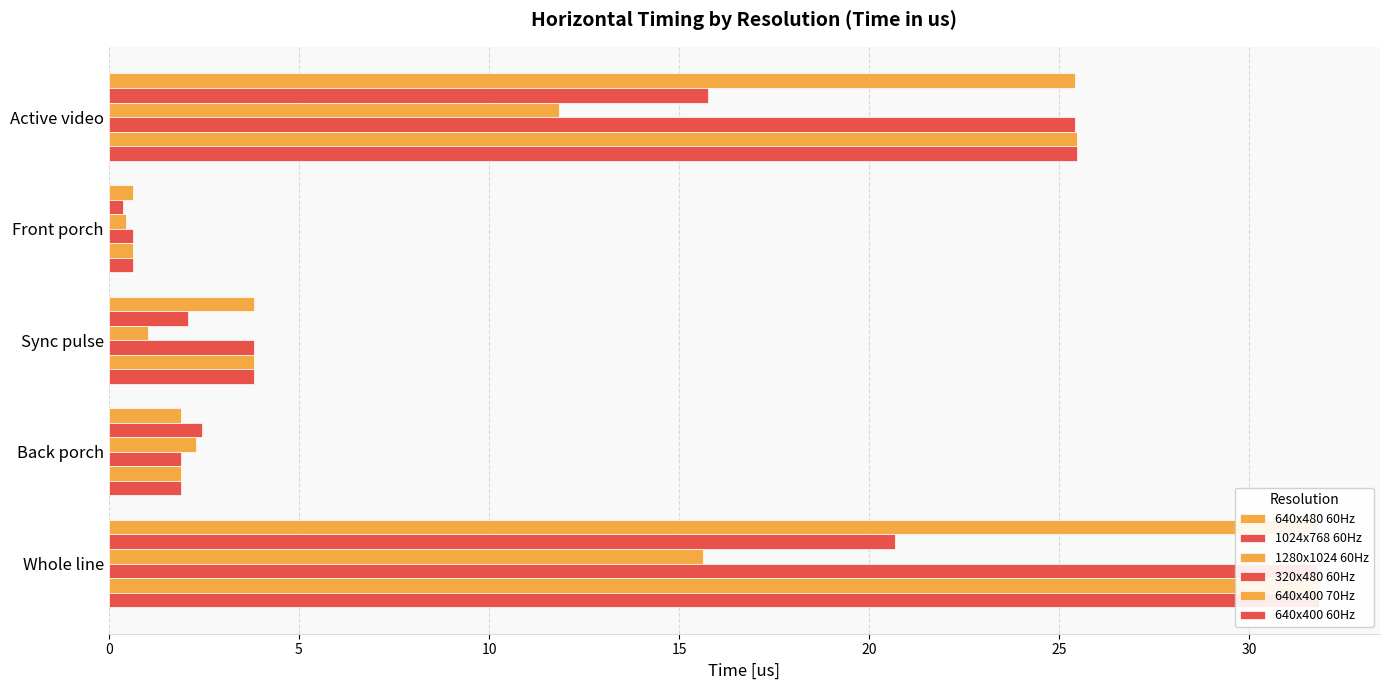

How many groups of bars are there?

5